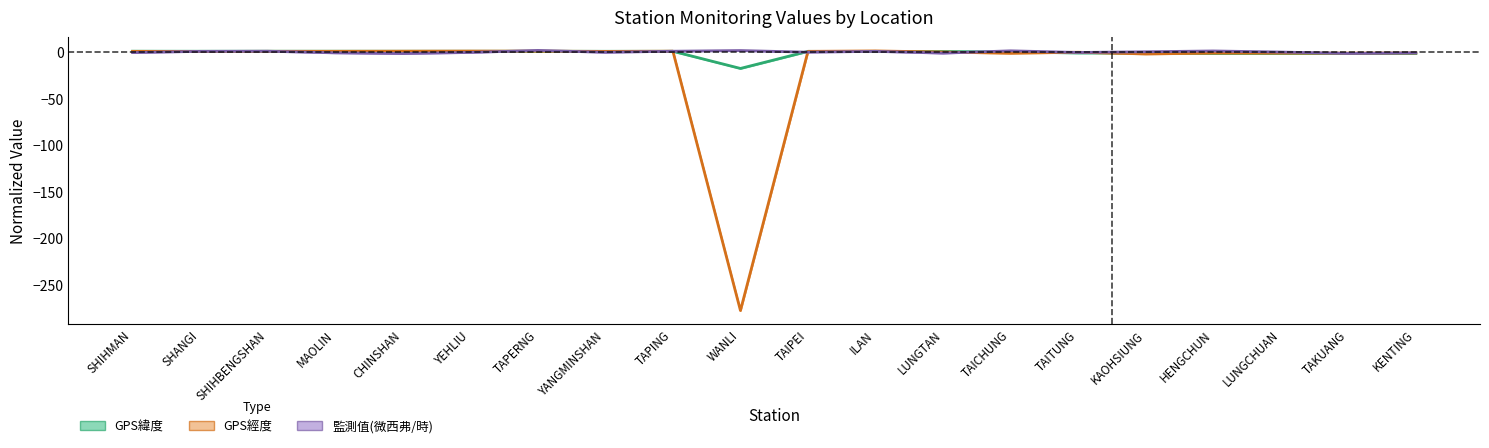

In 監測值(微西弗/時), how many points are higher than both neighbors (excluding endpoints)?

6